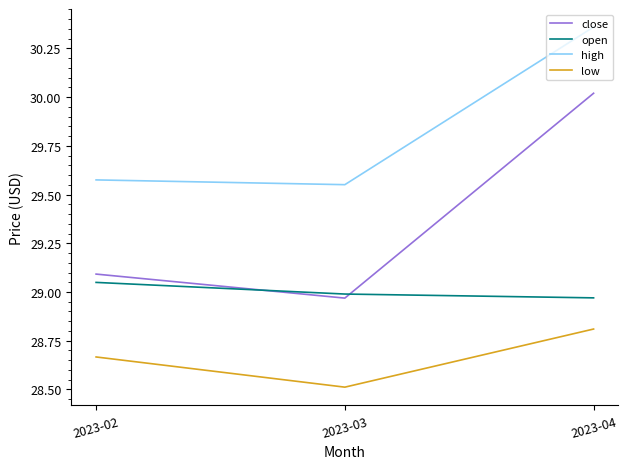

Rank the series at 2023-04 from lowest to highest value.

low, open, close, high